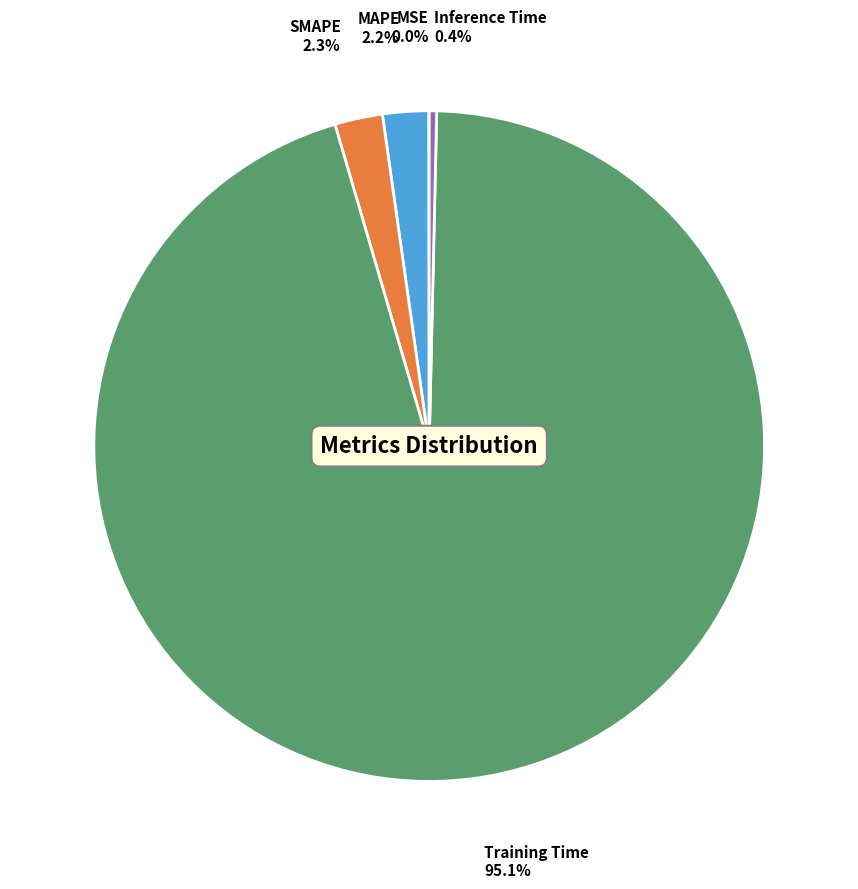

To the nearest percent, what is the combined percentage of MAPE and Inference Time?

3%